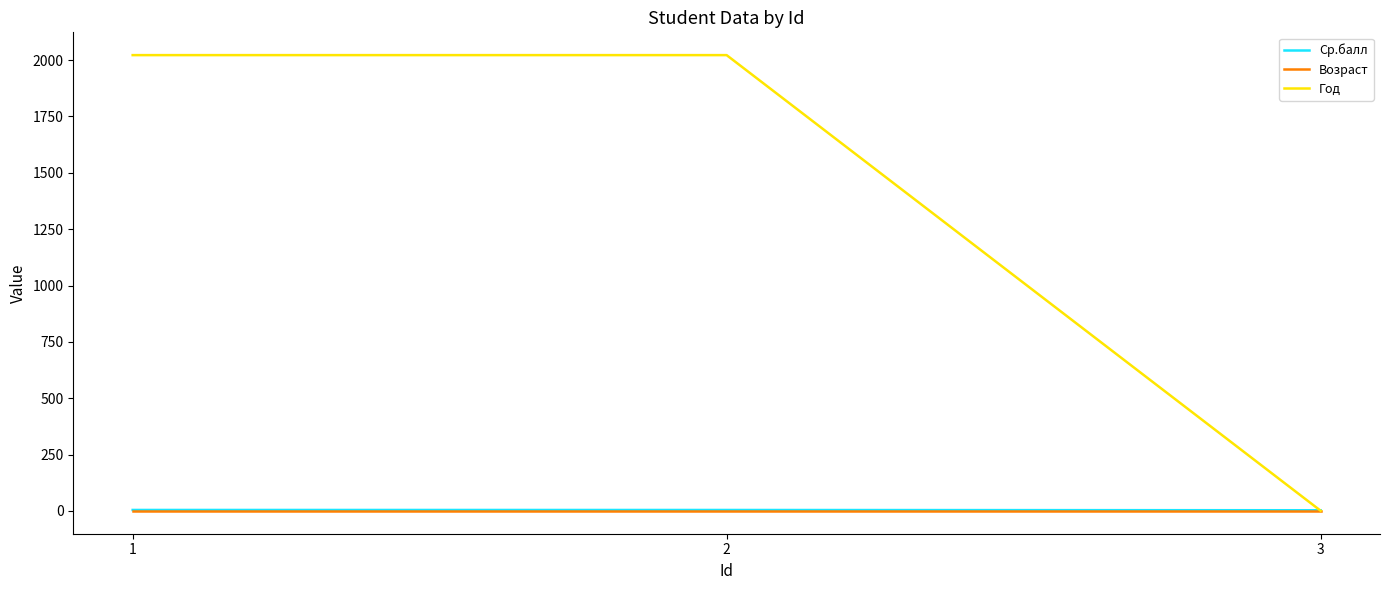

At how many categories does at least one series exceed 1538?

2